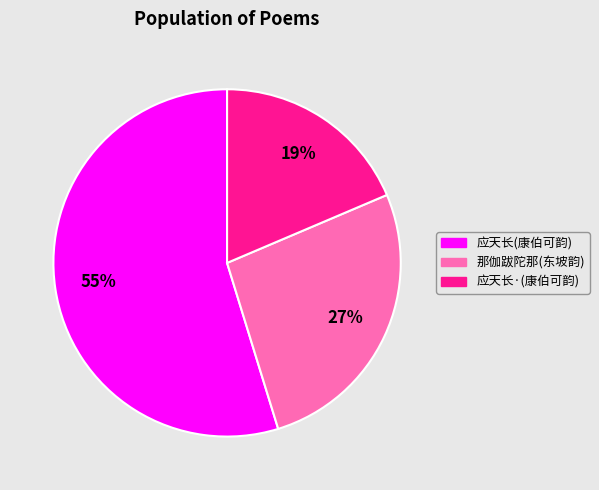

Is there any slice that represents more than half of the pie?

Yes